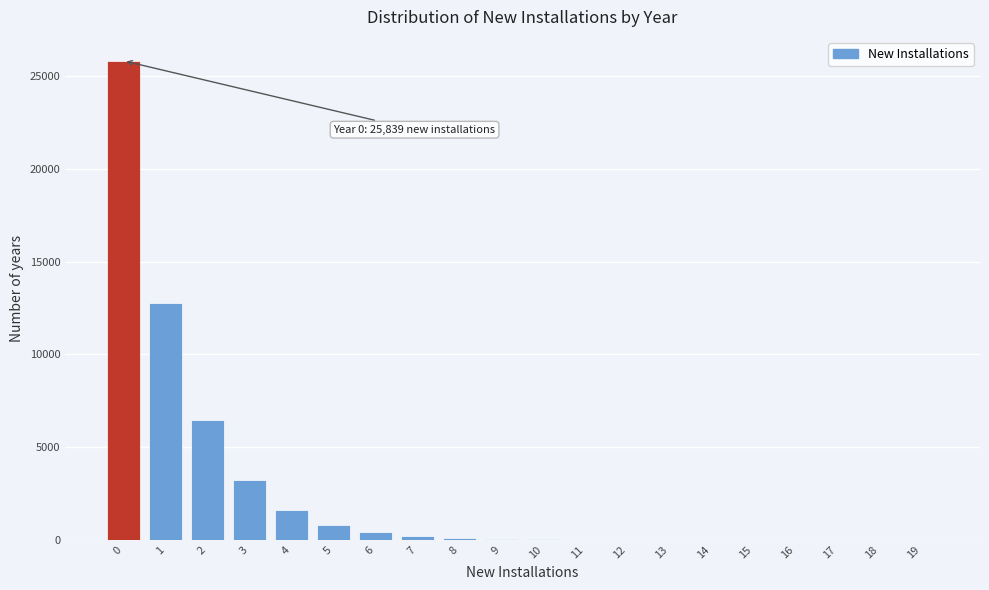

Is it true that the value at 18 is 0?

True